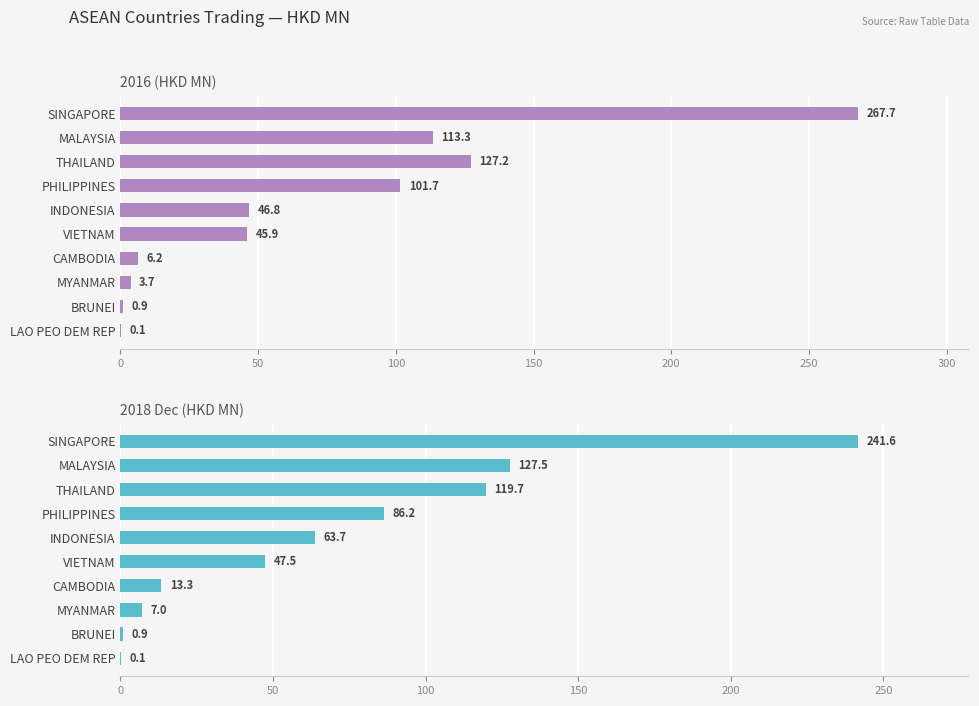

At how many categories does at least one series exceed 161?

1